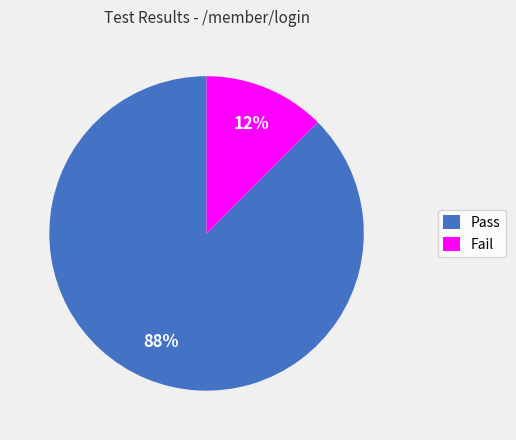

Rank the categories by value from lowest to highest.

Fail, Pass